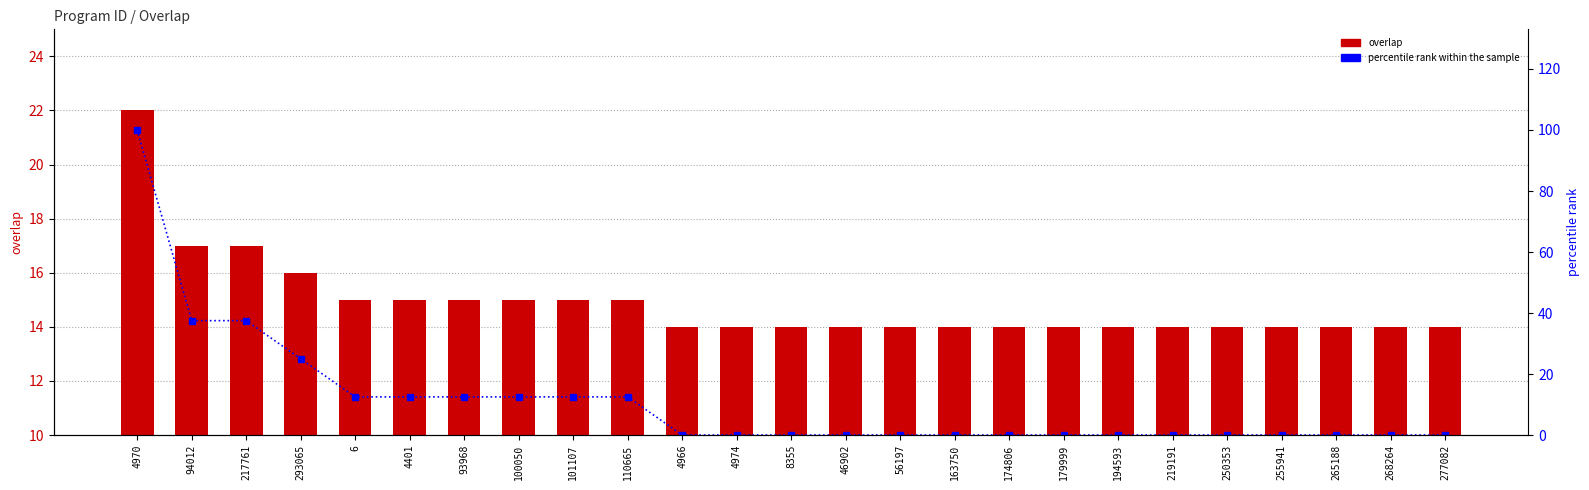

How many groups of bars are there?

25